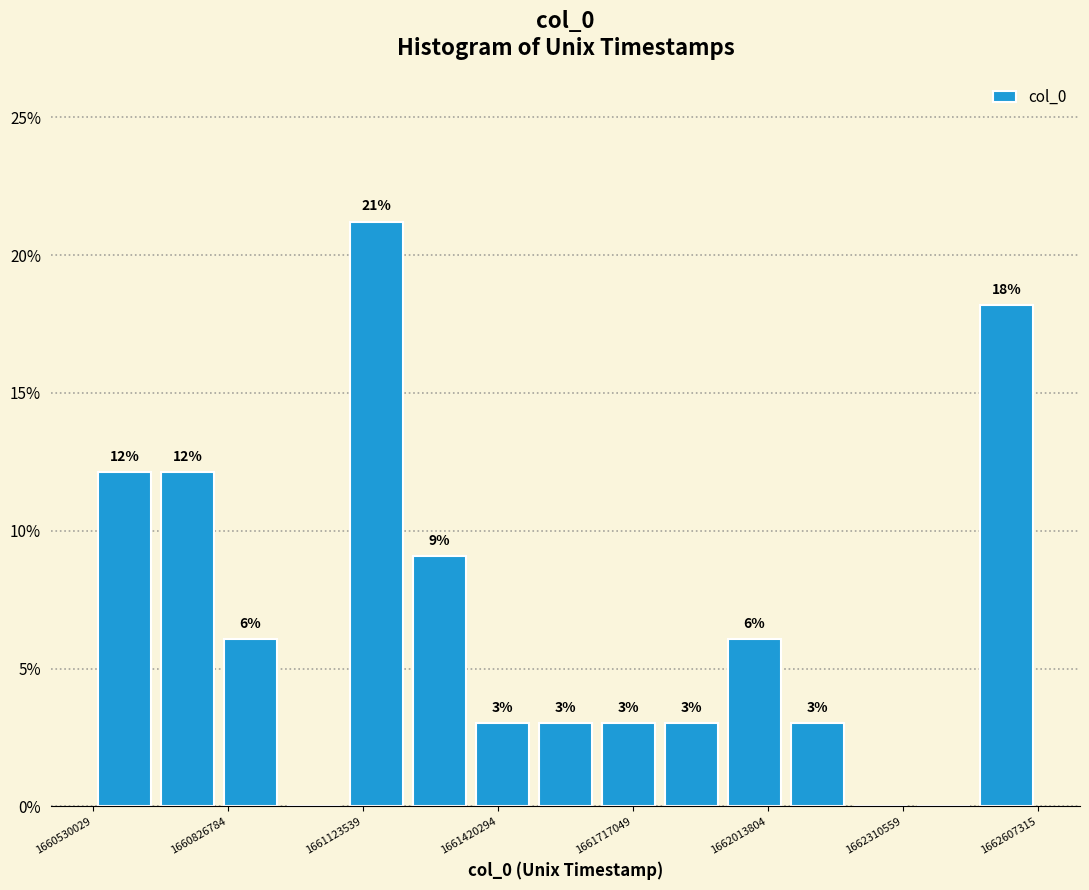

Read against the x-axis, roughly where is the centre of the tallest bar?

1661150000